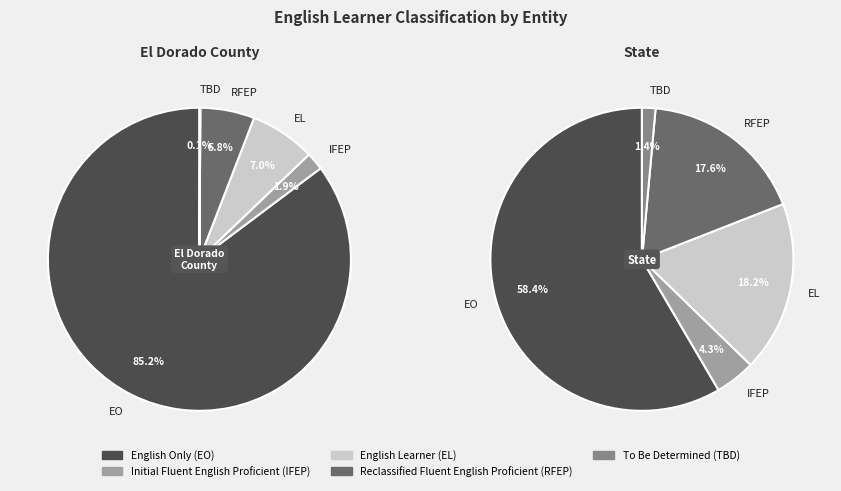

True or false: 2 accounts for 7% of the total.

True